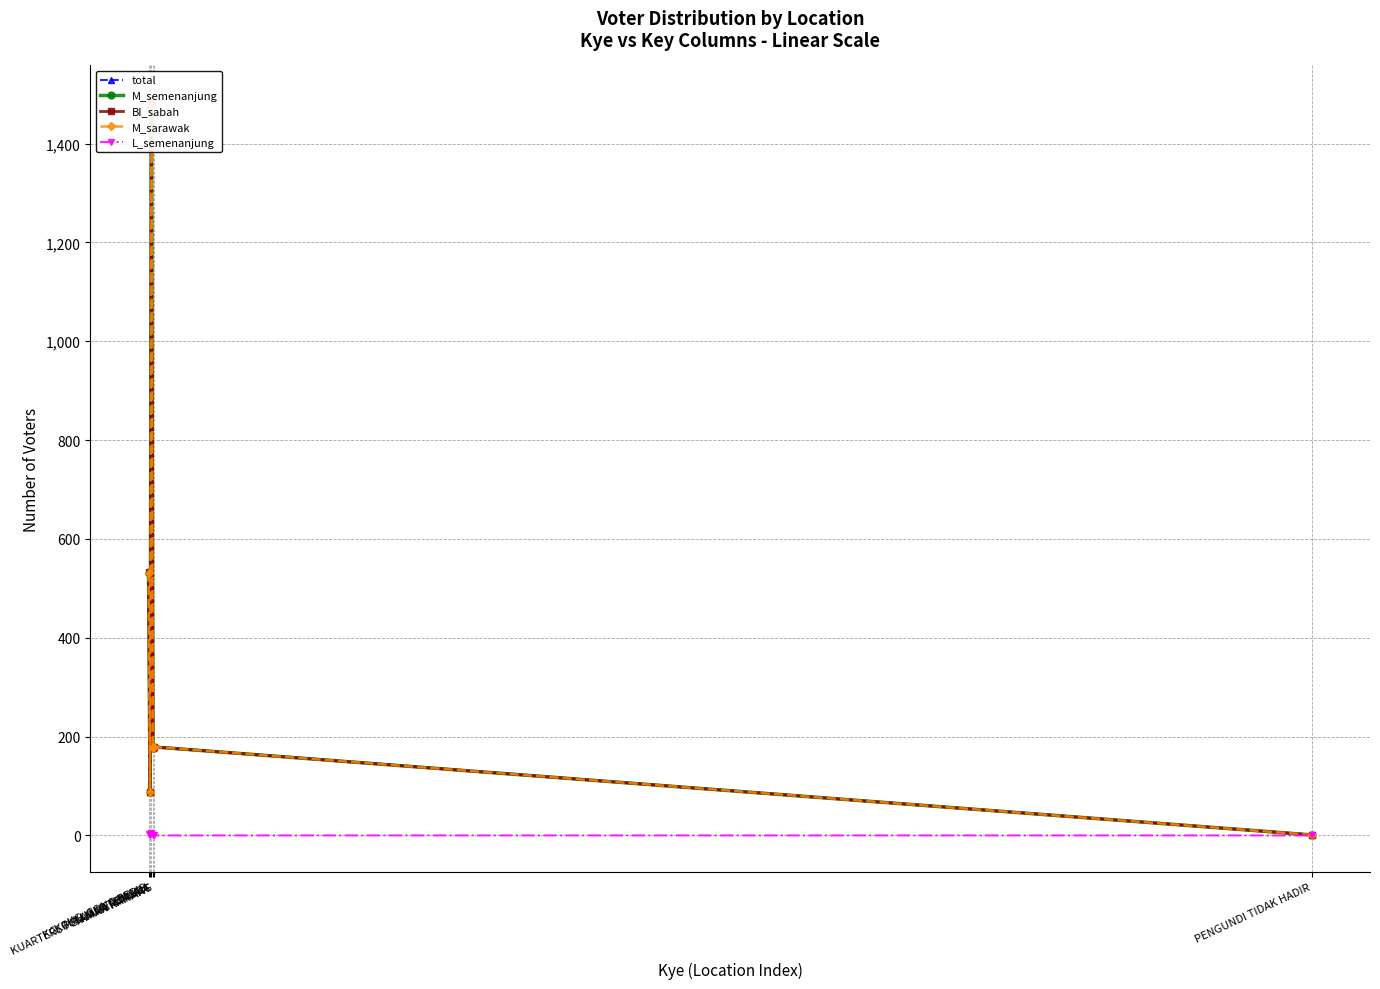

True or false: BI_sabah and L_semenanjung cross at least once.

False